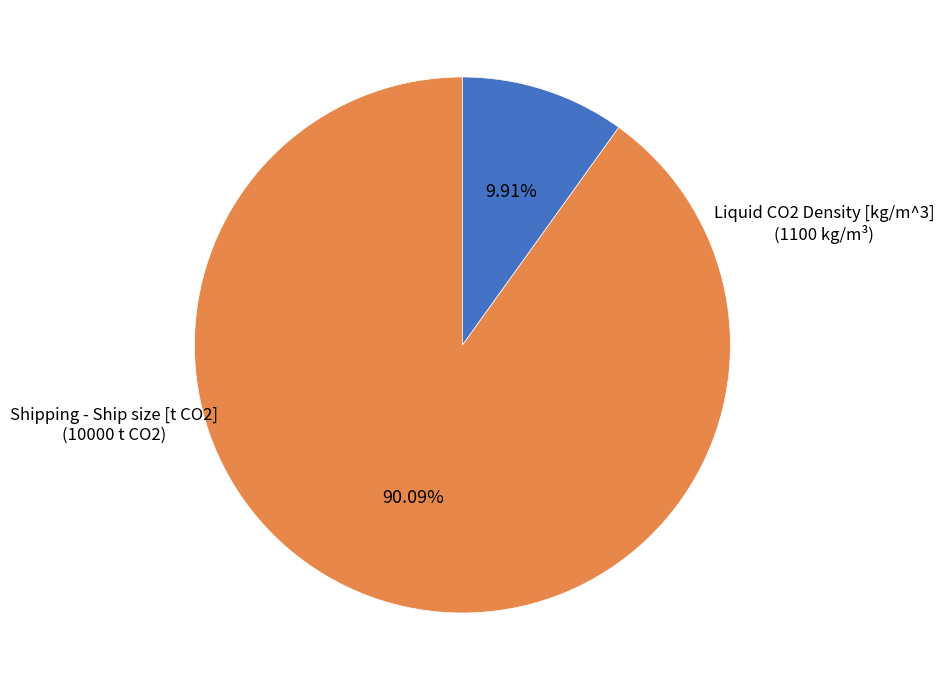

Is there a majority slice in this chart?

Yes